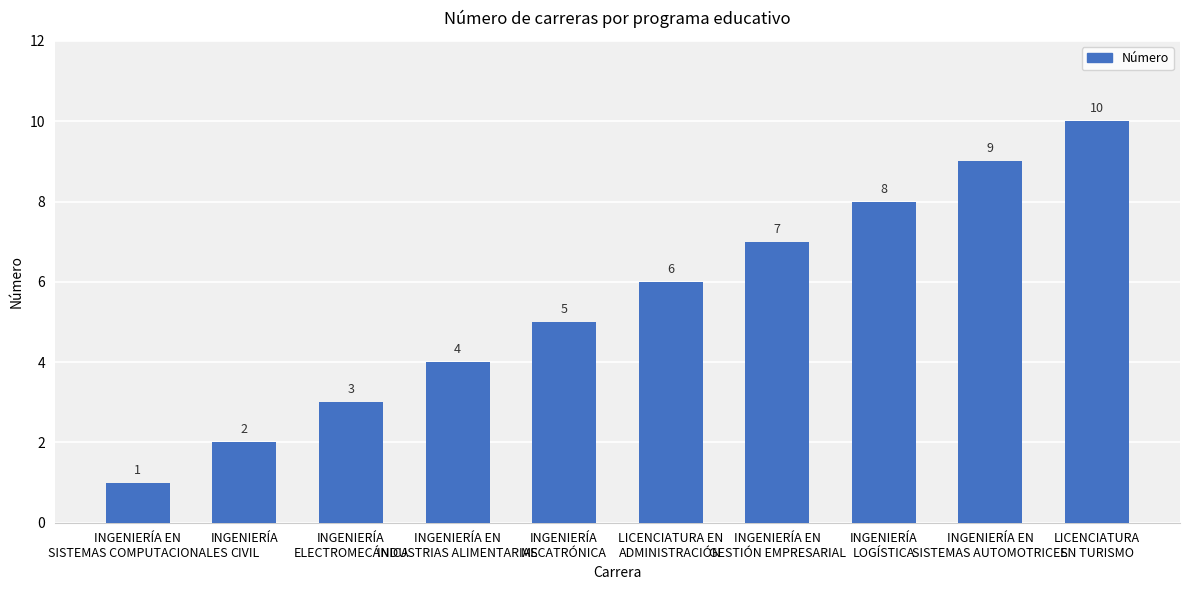

List the labels in order of value, largest first.

LICENCIATURA
EN TURISMO, INGENIERÍA EN
SISTEMAS AUTOMOTRICES, INGENIERÍA
LOGÍSTICA, INGENIERÍA EN
GESTIÓN EMPRESARIAL, LICENCIATURA EN
ADMINISTRACIÓN, INGENIERÍA
MECATRÓNICA, INGENIERÍA EN
INDUSTRIAS ALIMENTARIAS, INGENIERÍA
ELECTROMECÁNICA, INGENIERÍA
CIVIL, INGENIERÍA EN
SISTEMAS COMPUTACIONALES